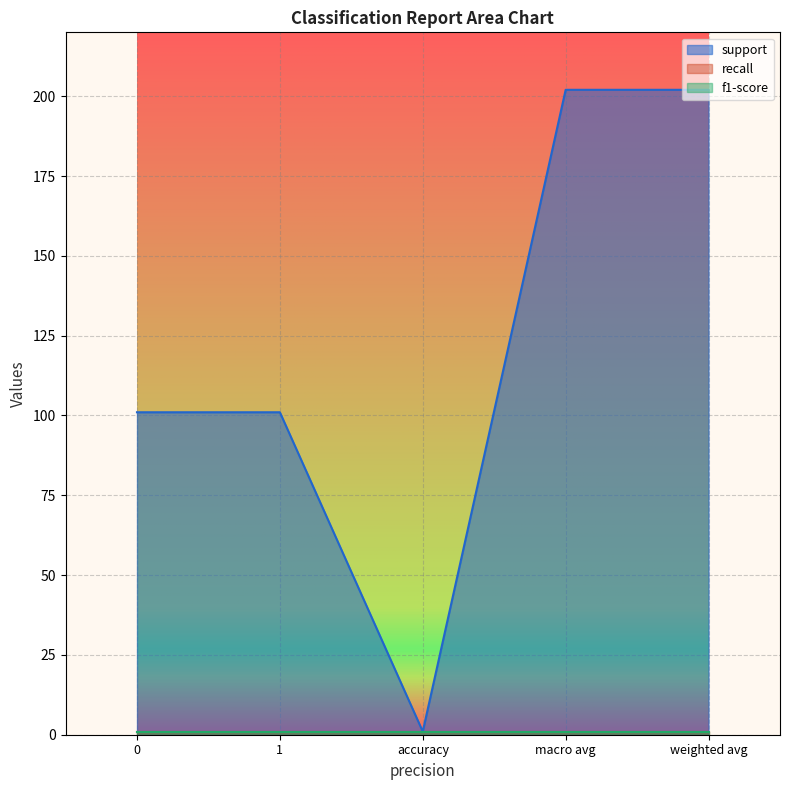

Read the f1-score value at weighted avg.

1